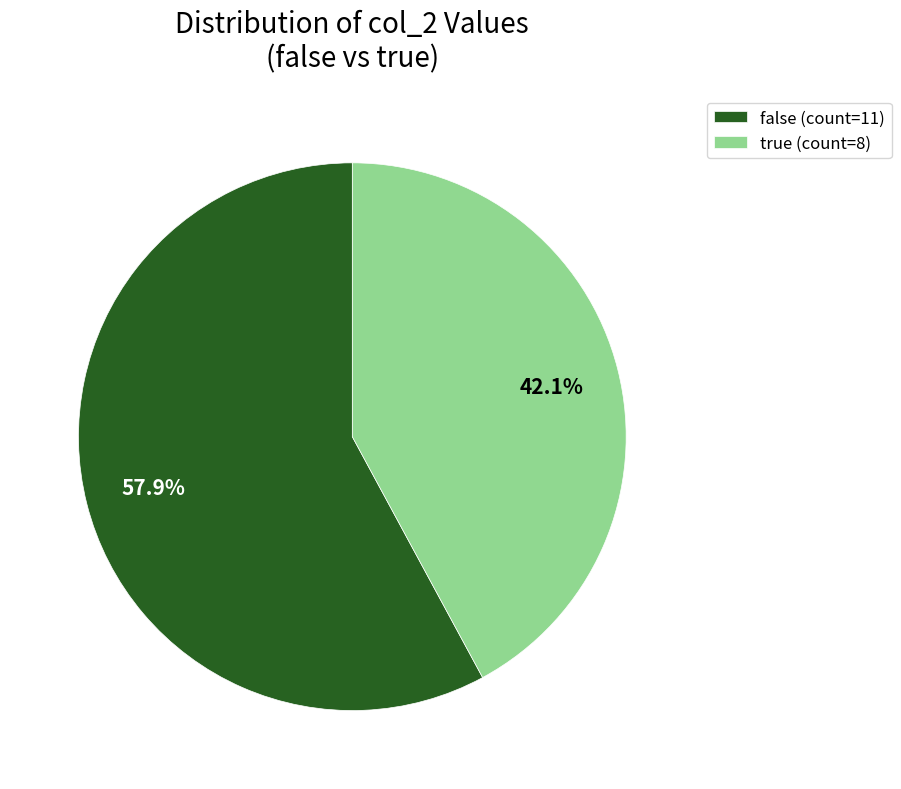

To the nearest percent, what is the difference between the false and true slice percentages?

16%